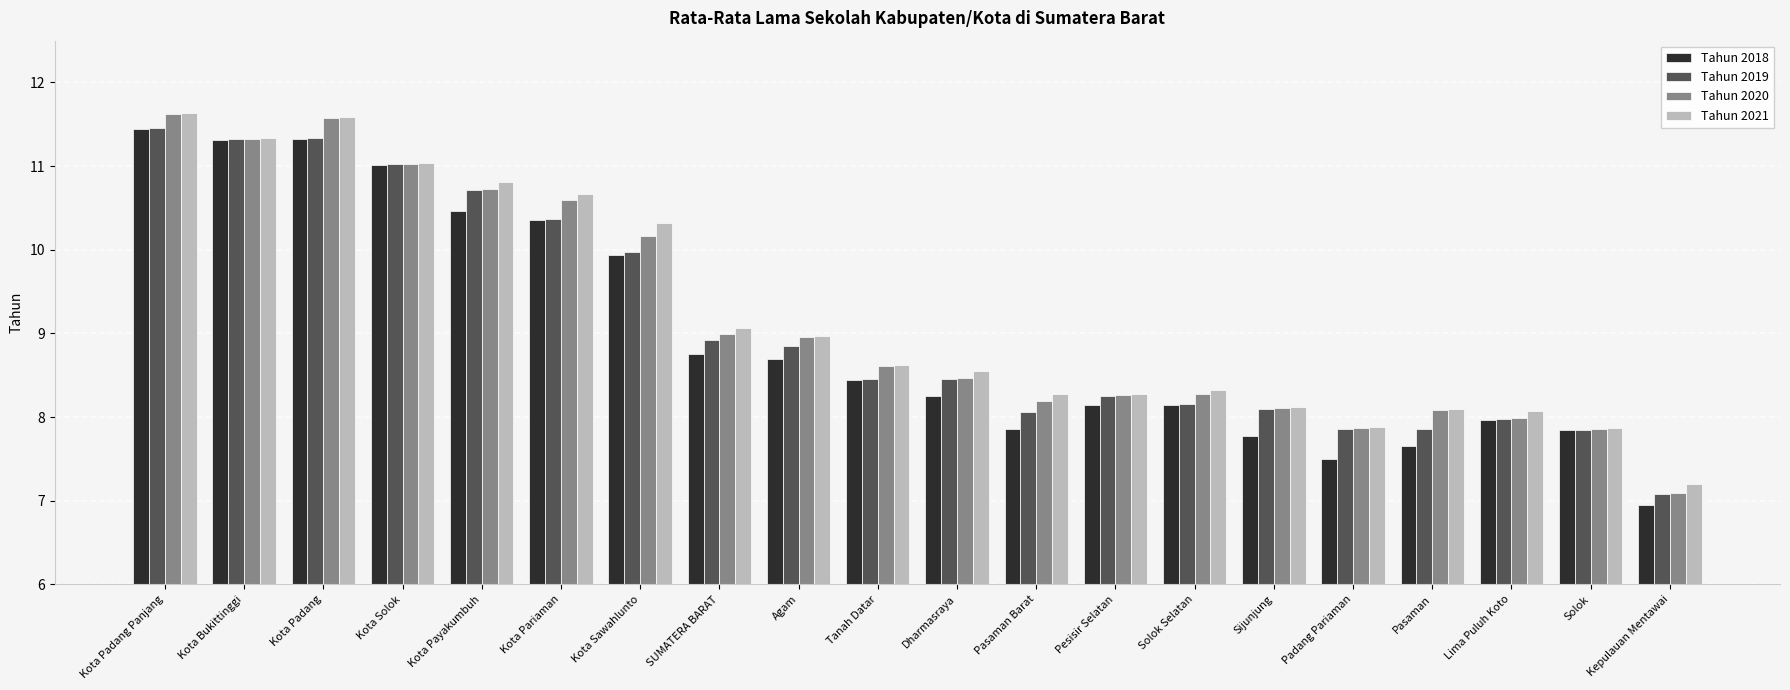

The value of Tahun 2021 at Kota Padang Panjang is 6.5. True or false?

False